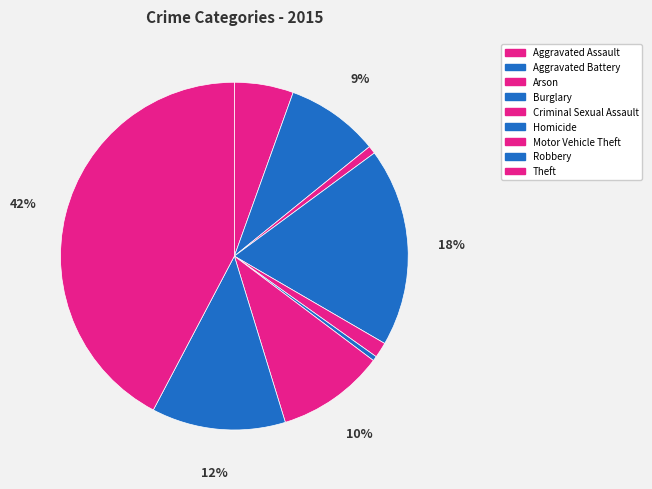

How many segments does this pie chart have?

9